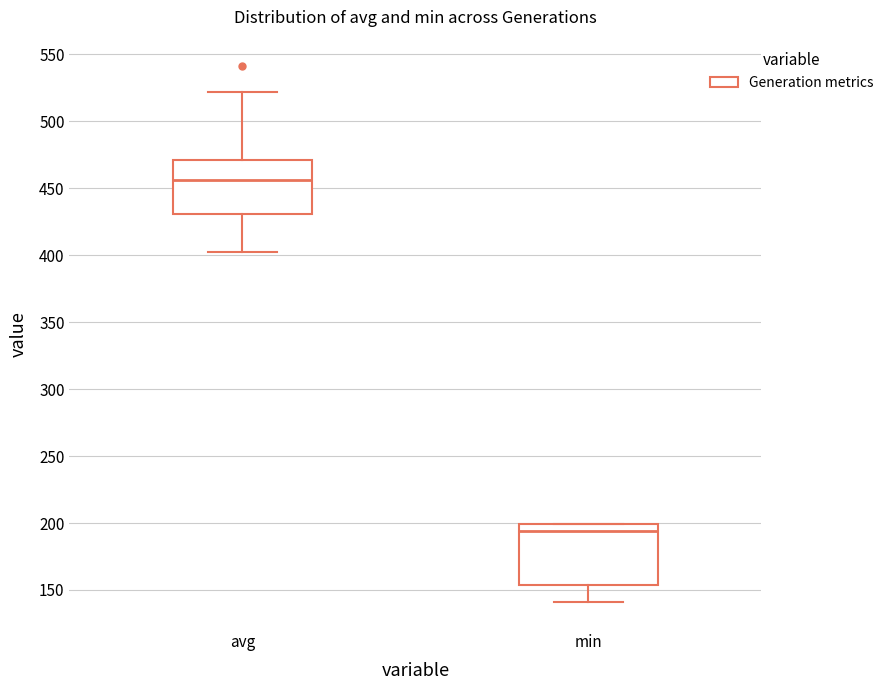

Where is the lower edge of the box for avg on the y-axis? The values are not printed on the chart, so give them approximately, as read against the axis.

430